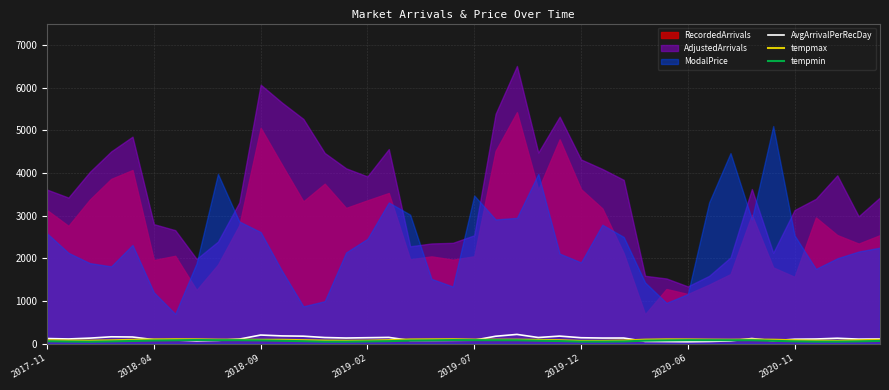

Where does the tempmin series first go above 67?

2018-04